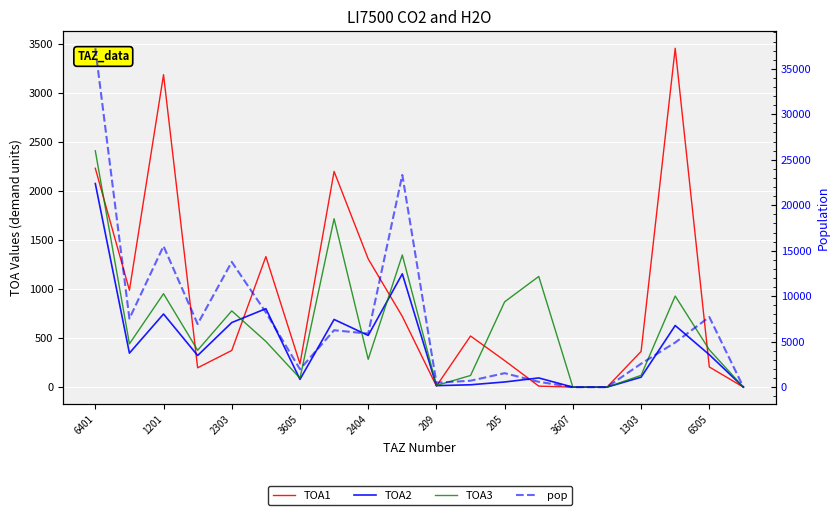

What is the greatest value displayed?

37256.8